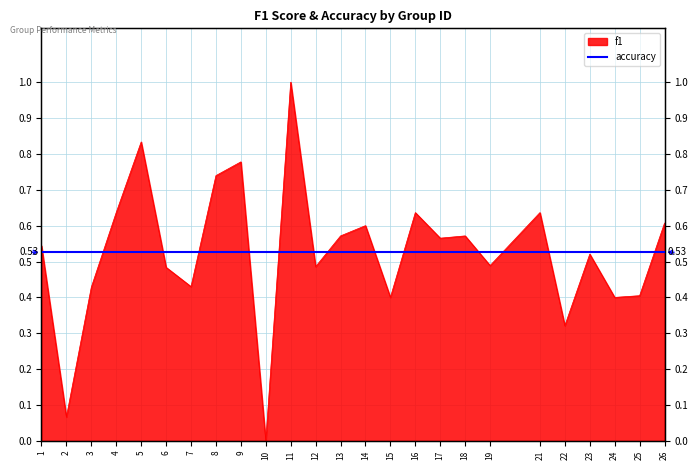

How many values are above zero?

24